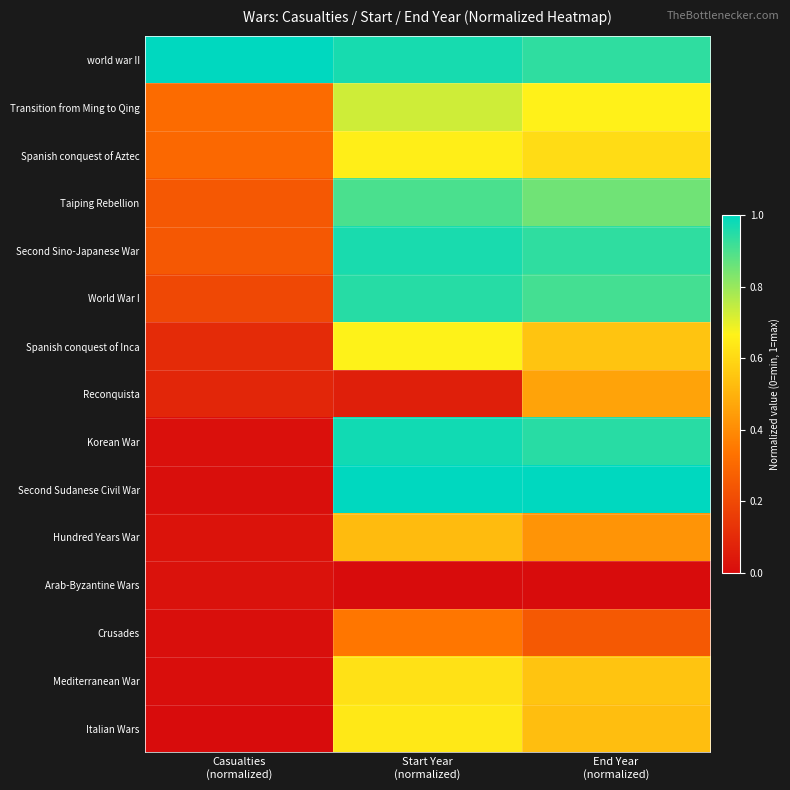

Reading left to right, extract all data points from this chart.

world war II: Casualties
(normalized)=1.0	Start Year
(normalized)=1.0	End Year
(normalized)=0.9
Transition from Ming to Qing: Casualties
(normalized)=0.3	Start Year
(normalized)=0.7	End Year
(normalized)=0.7
Spanish conquest of Aztec: Casualties
(normalized)=0.3	Start Year
(normalized)=0.7	End Year
(normalized)=0.6
Taiping Rebellion: Casualties
(normalized)=0.2	Start Year
(normalized)=0.9	End Year
(normalized)=0.9
Second Sino-Japanese War: Casualties
(normalized)=0.2	Start Year
(normalized)=1.0	End Year
(normalized)=0.9
World War I: Casualties
(normalized)=0.2	Start Year
(normalized)=0.9	End Year
(normalized)=0.9
Spanish conquest of Inca: Casualties
(normalized)=0.1	Start Year
(normalized)=0.7	End Year
(normalized)=0.5
Reconquista: Casualties
(normalized)=0.1	Start Year
(normalized)=0.1	End Year
(normalized)=0.5
Korean War: Casualties
(normalized)=0.0	Start Year
(normalized)=1.0	End Year
(normalized)=0.9
Second Sudanese Civil War: Casualties
(normalized)=0.0	Start Year
(normalized)=1.0	End Year
(normalized)=1.0
Hundred Years War: Casualties
(normalized)=0.0	Start Year
(normalized)=0.5	End Year
(normalized)=0.4
Arab-Byzantine Wars: Casualties
(normalized)=0.0	Start Year
(normalized)=0.0	End Year
(normalized)=0.0
Crusades: Casualties
(normalized)=0.0	Start Year
(normalized)=0.3	End Year
(normalized)=0.3
Mediterranean War: Casualties
(normalized)=0.0	Start Year
(normalized)=0.6	End Year
(normalized)=0.5
Italian Wars: Casualties
(normalized)=0.0	Start Year
(normalized)=0.6	End Year
(normalized)=0.5